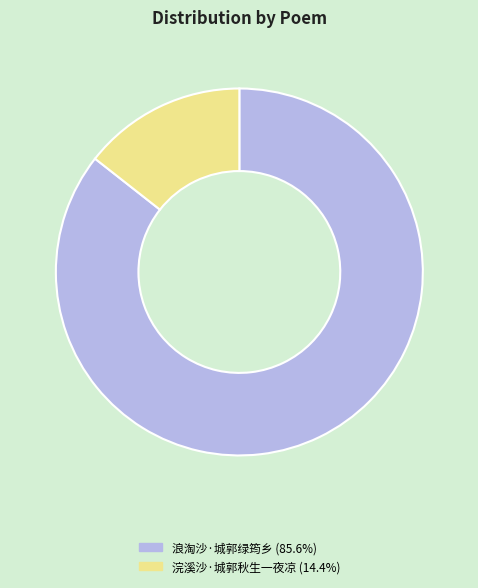

Which slice is the largest?

浪淘沙·城郭绿筠乡